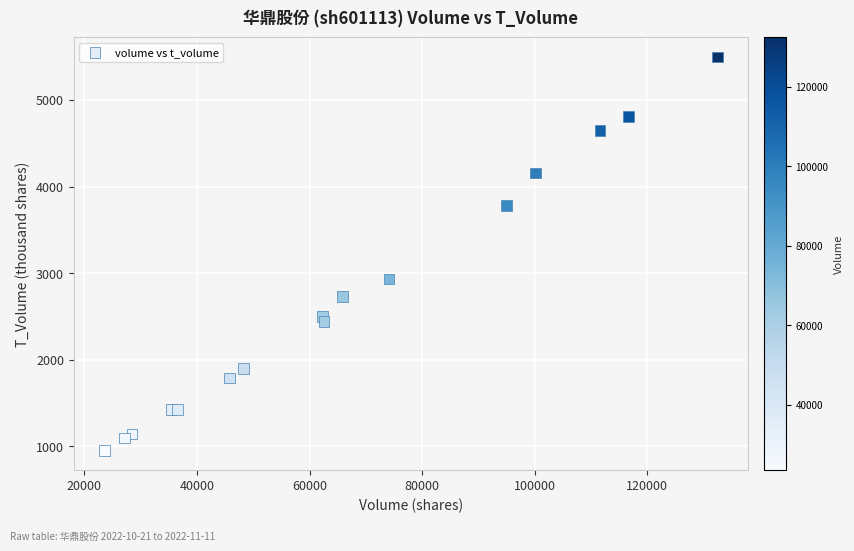

What Y value in the scatter plot is closest to 3224?

2933